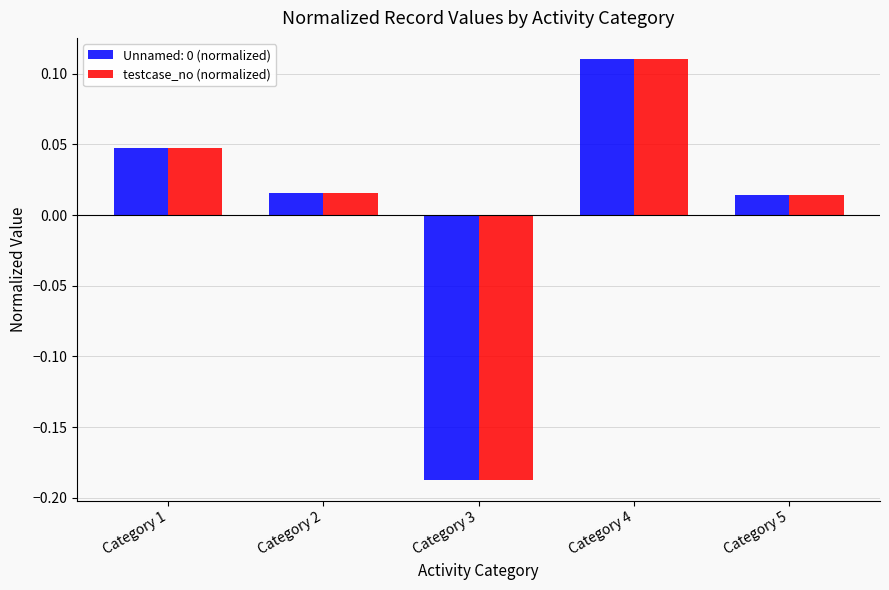

What is the difference between the Unnamed: 0 (normalized) values at Category 4 and Category 3?

0.3